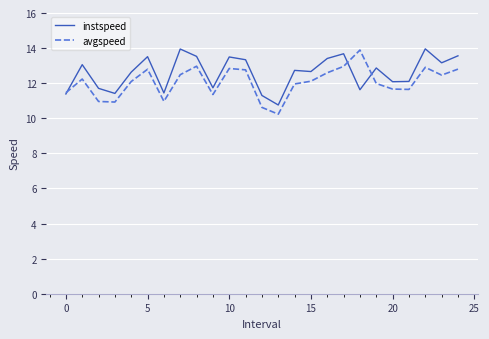

Does the chart have visible grid lines?

Yes